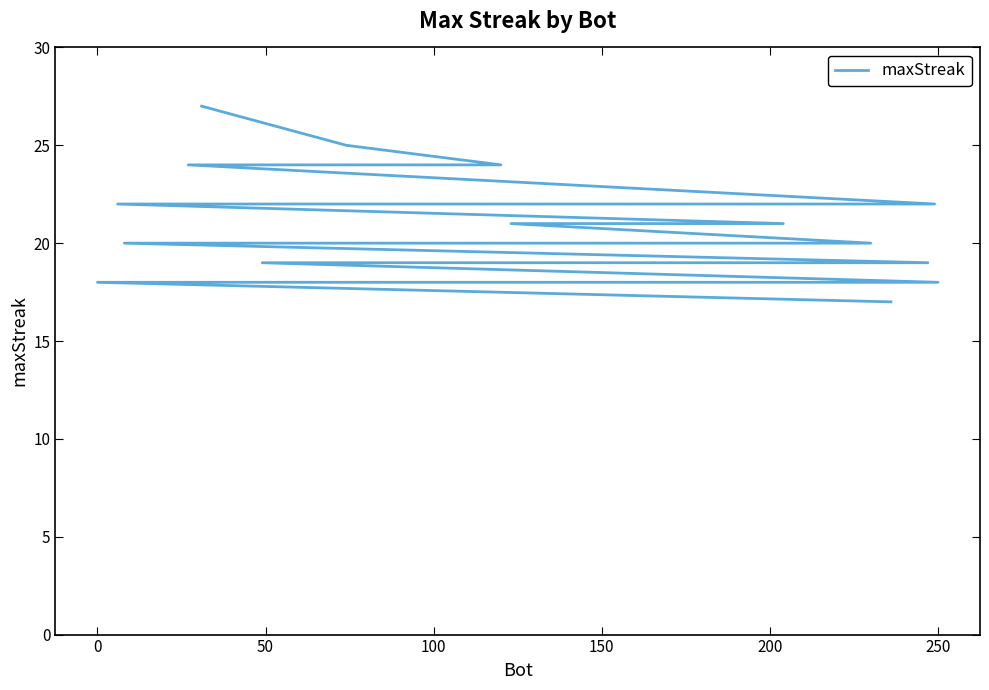

What position from the right is 0?

19